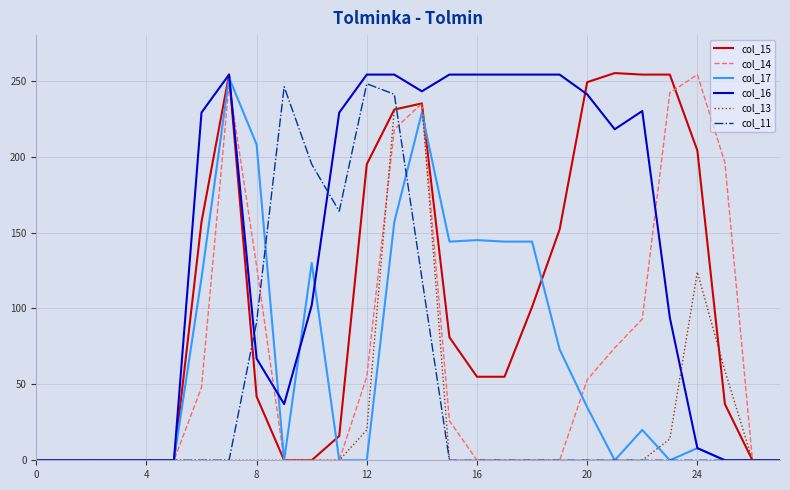

Which series has the largest total across all categories?

col_16